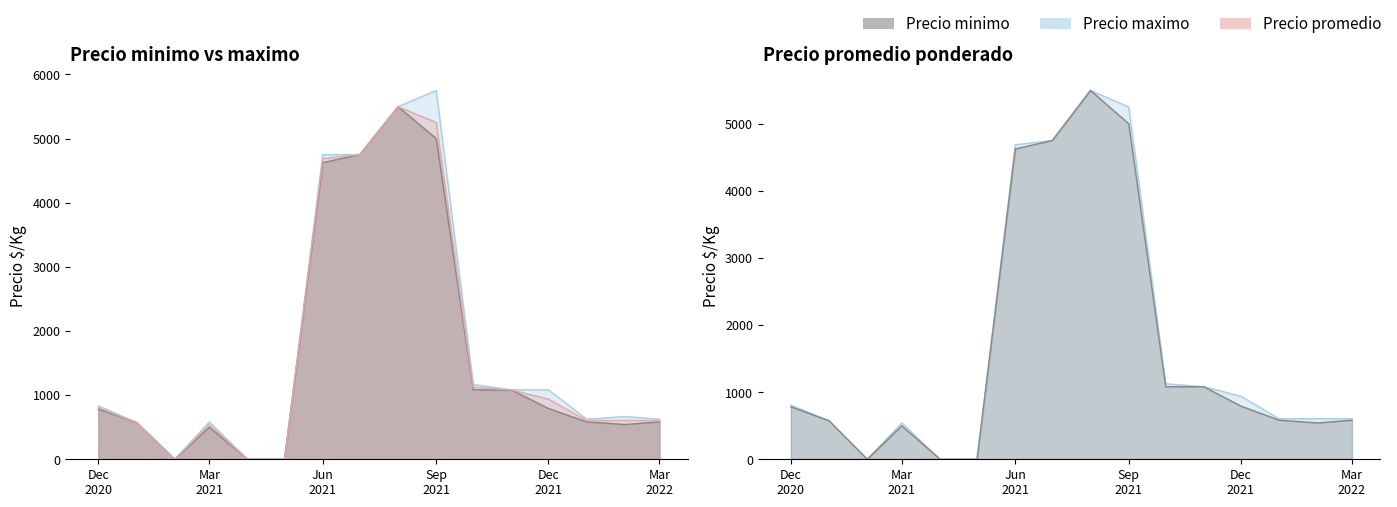

What is the difference between the maximum and minimum values in the Precio promedio ponderado series?

5497